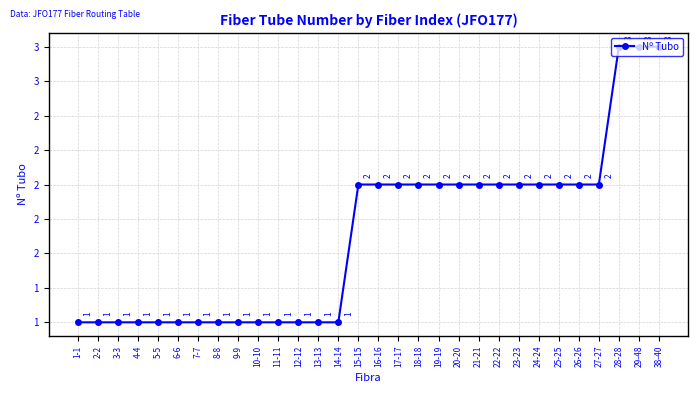

What is the label of the 9th point from the left?

9-9